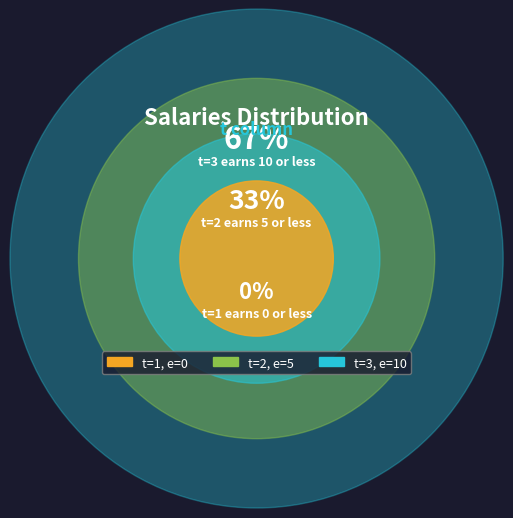

What percentage is the 3 slice, to the nearest percent?

67%